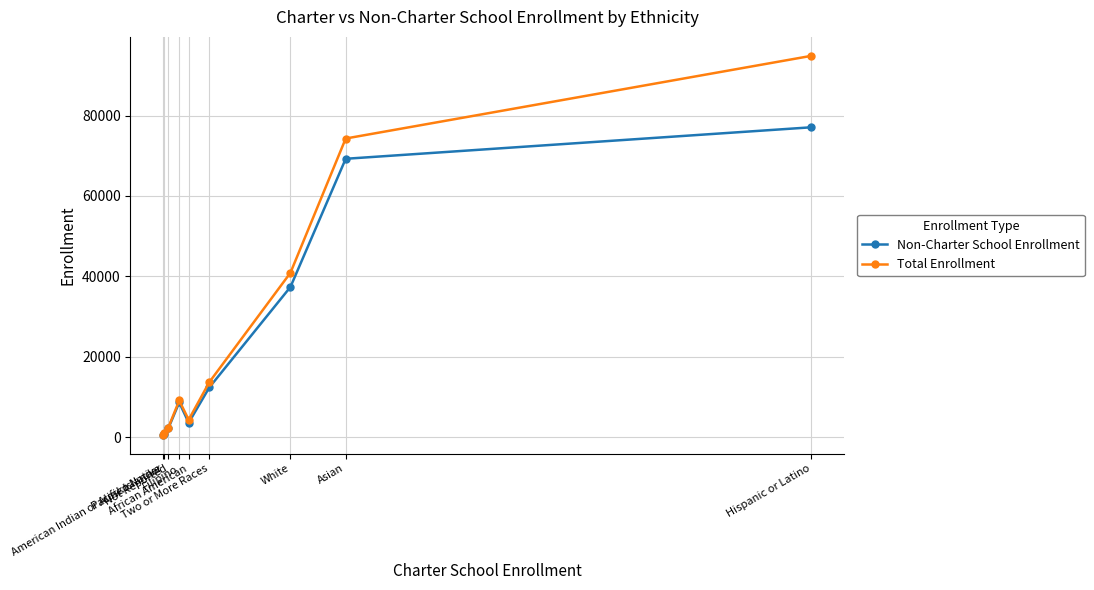

Where is Non-Charter School Enrollment nearest to the value 38859?

White